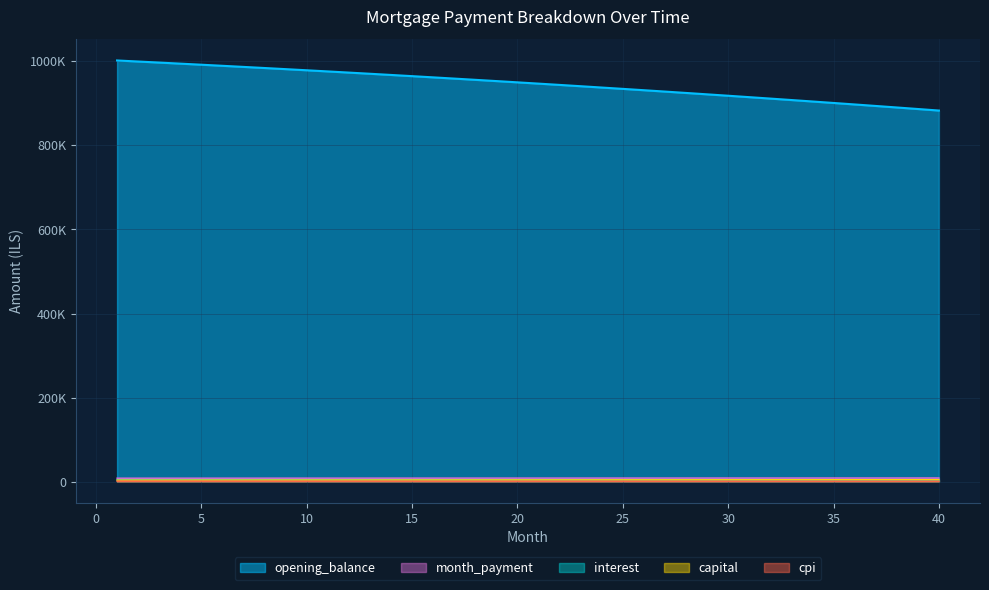

What is the smallest value displayed?

1316.1